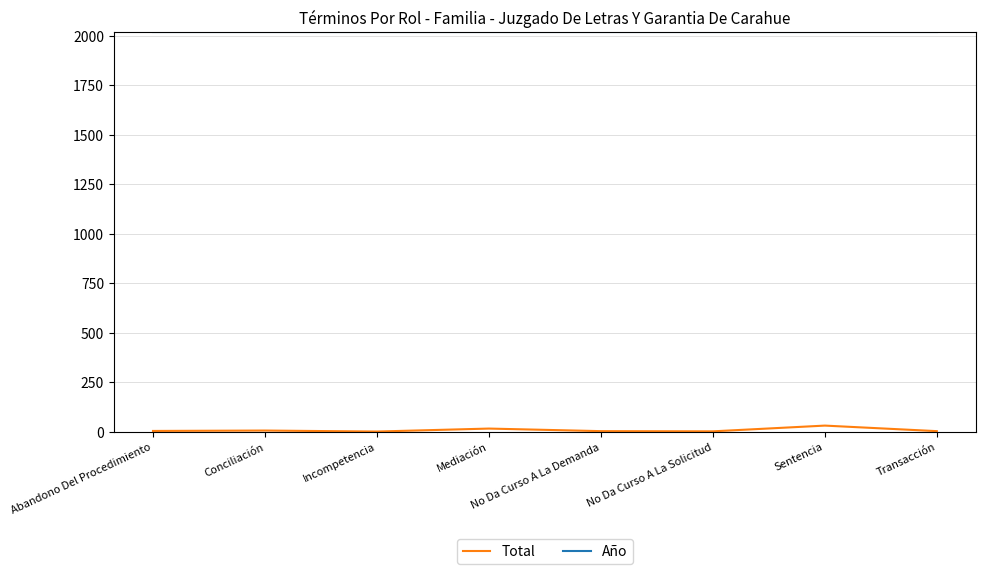

True or false: Año and Total intersect in this chart.

False